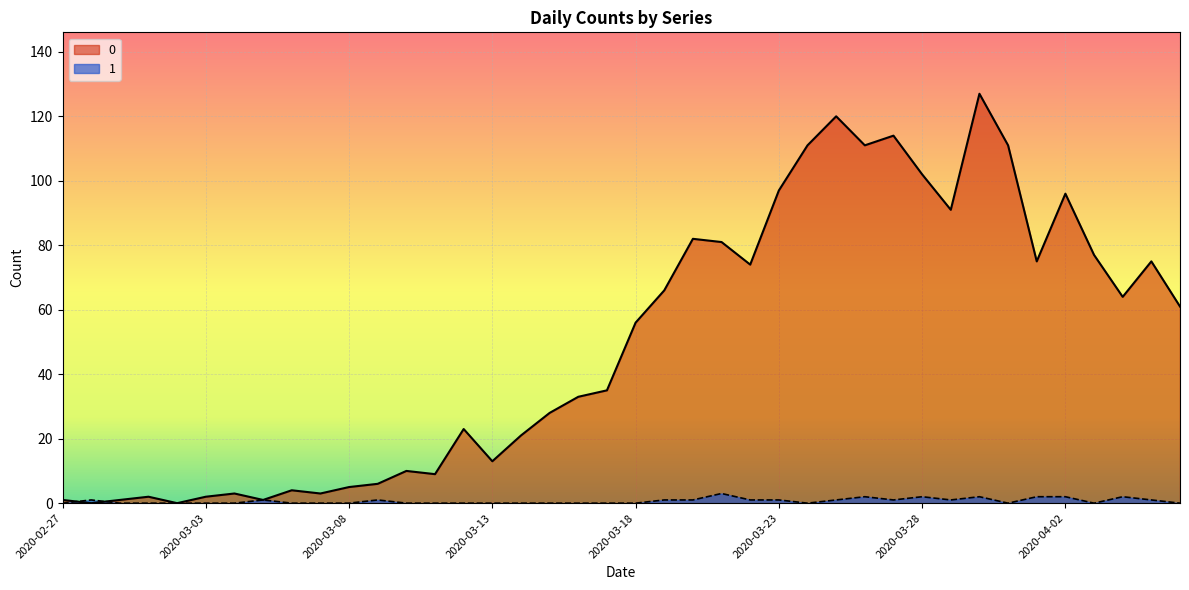

What value does the 1 series have at 2020-03-19?

1